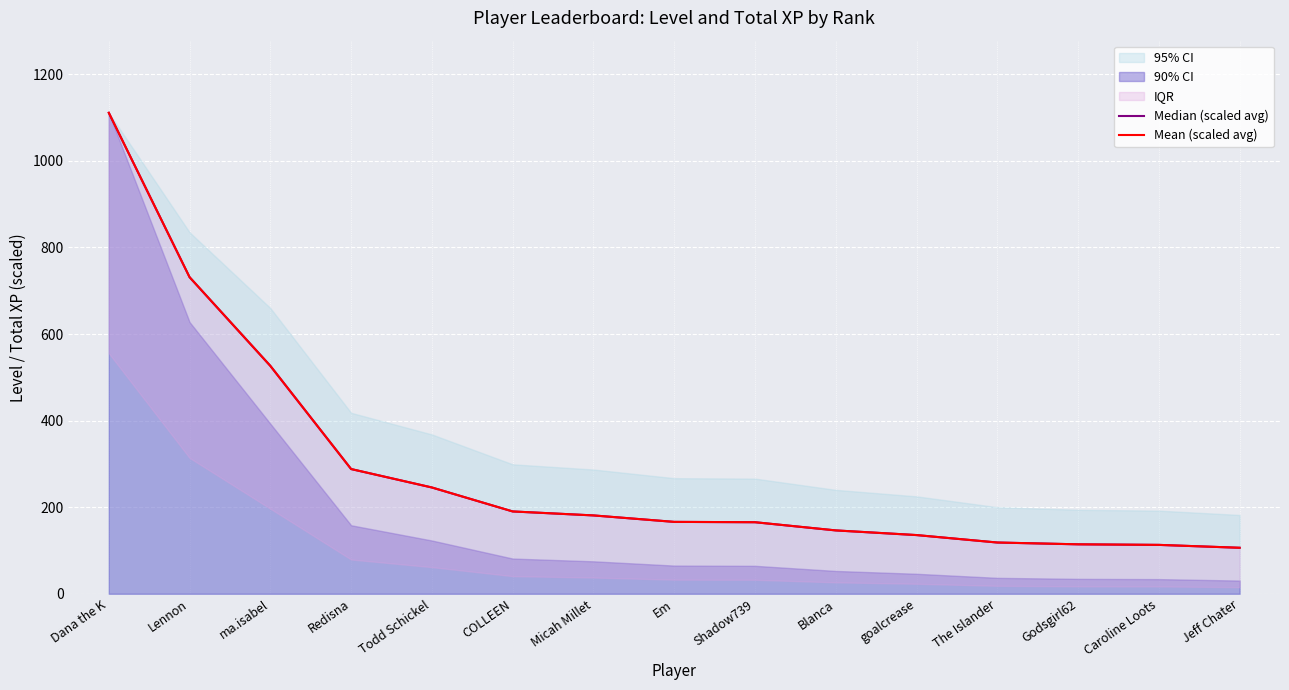

Does the chart display data point markers on the line(s)?

No